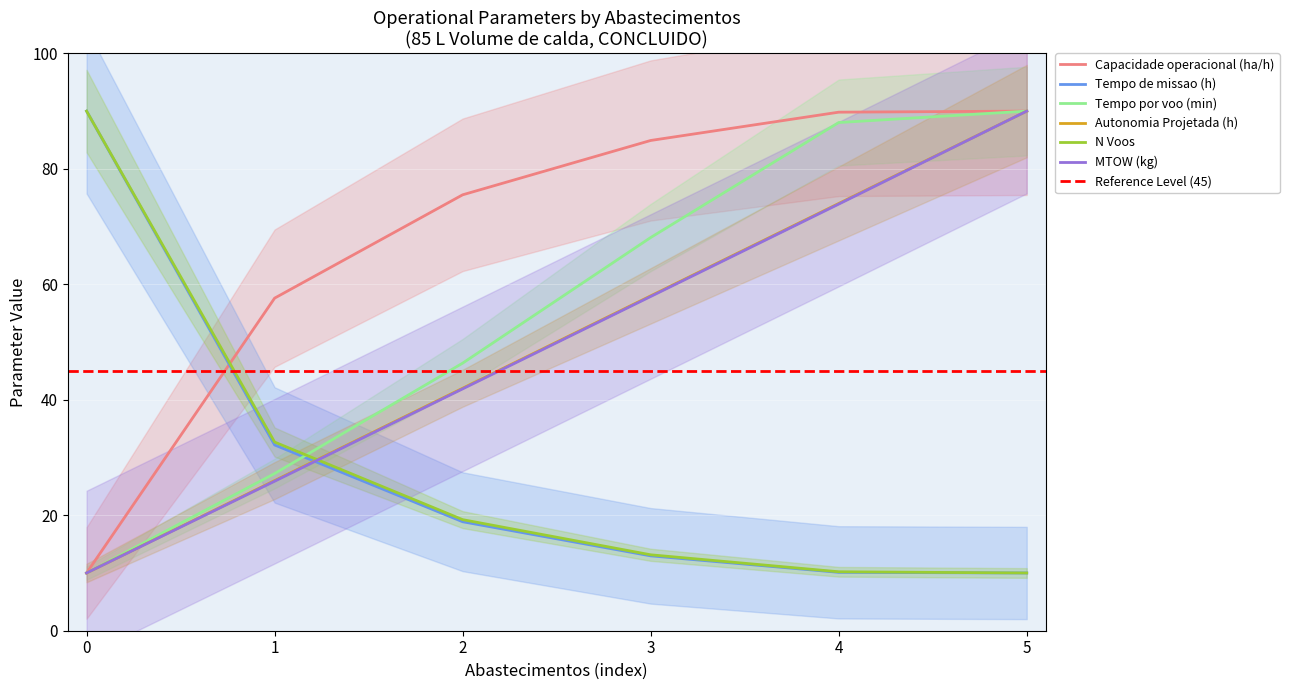

How many distinct data groups are displayed?

6